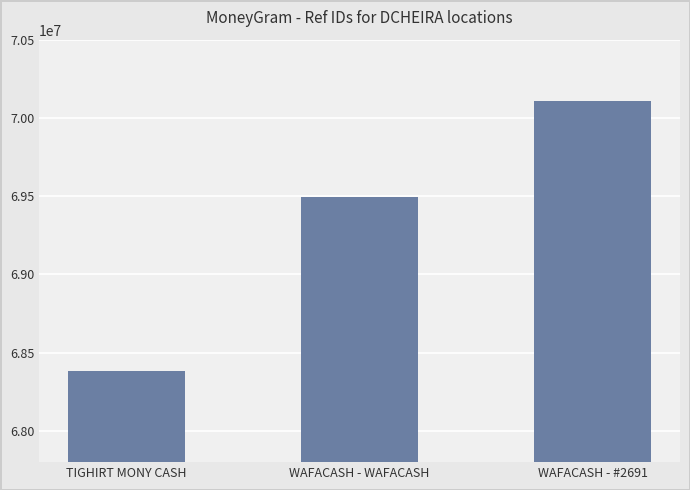

List the labels in order of value, smallest first.

TIGHIRT MONY CASH, WAFACASH - WAFACASH, WAFACASH - #2691